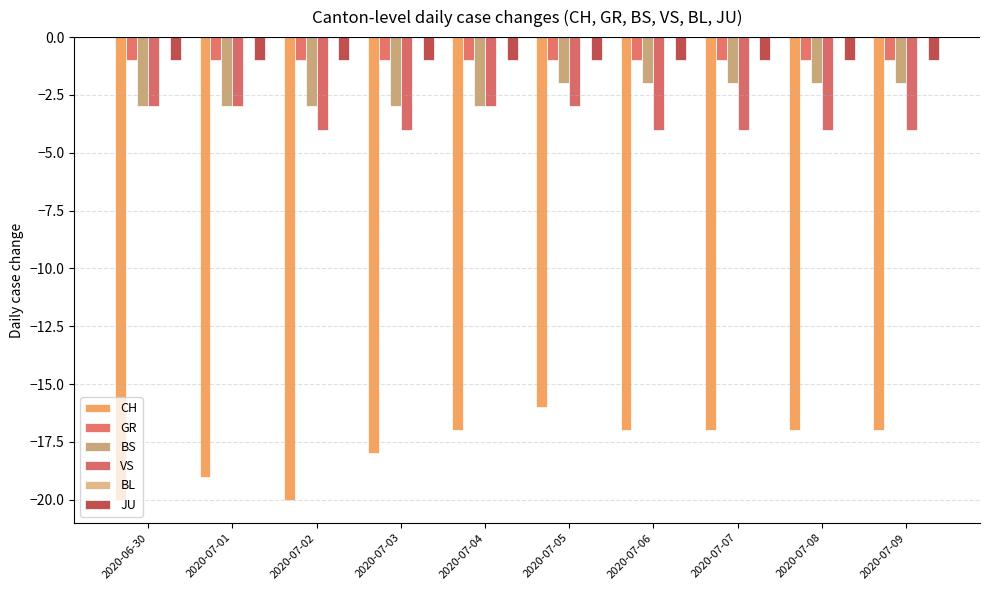

What is the lowest value of the CH series?

-20